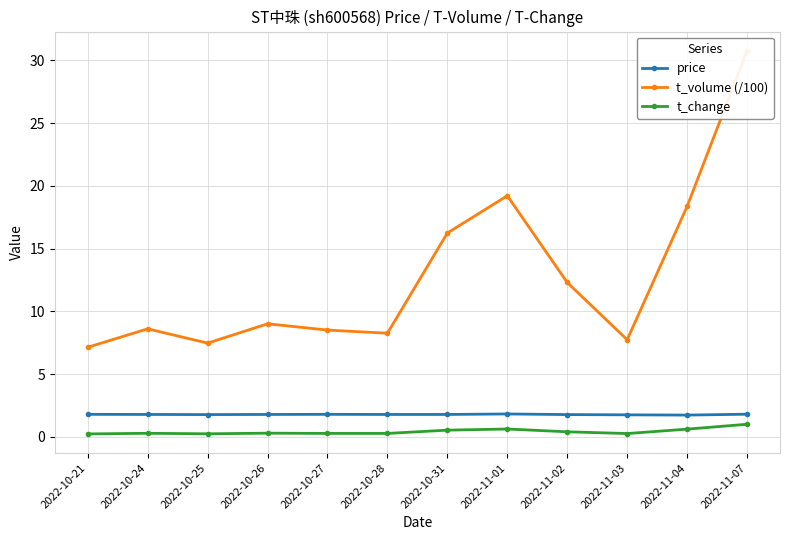

In t_change, how many points are lower than both neighbors (excluding endpoints)?

2